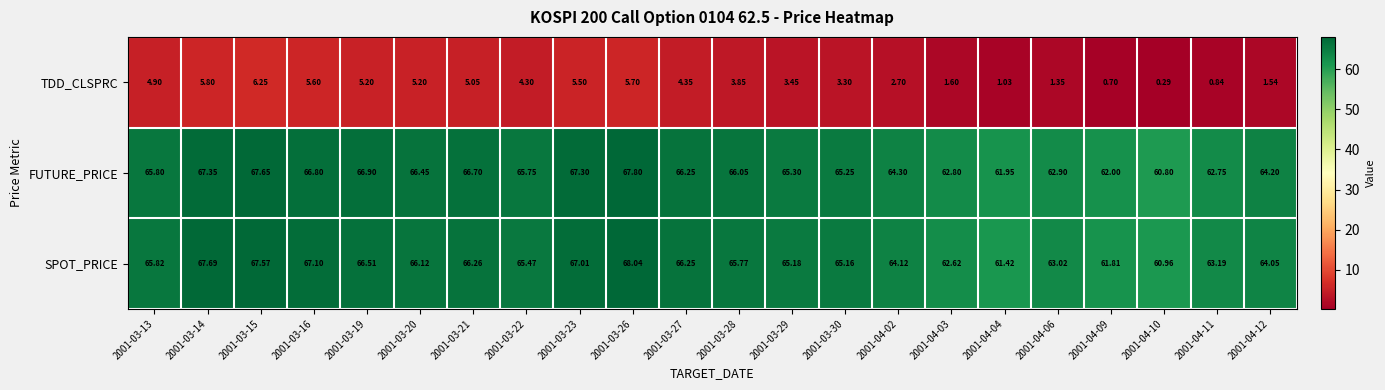

Between 2001-03-28 and 2001-04-12, which series saw the biggest shift?

TDD_CLSPRC